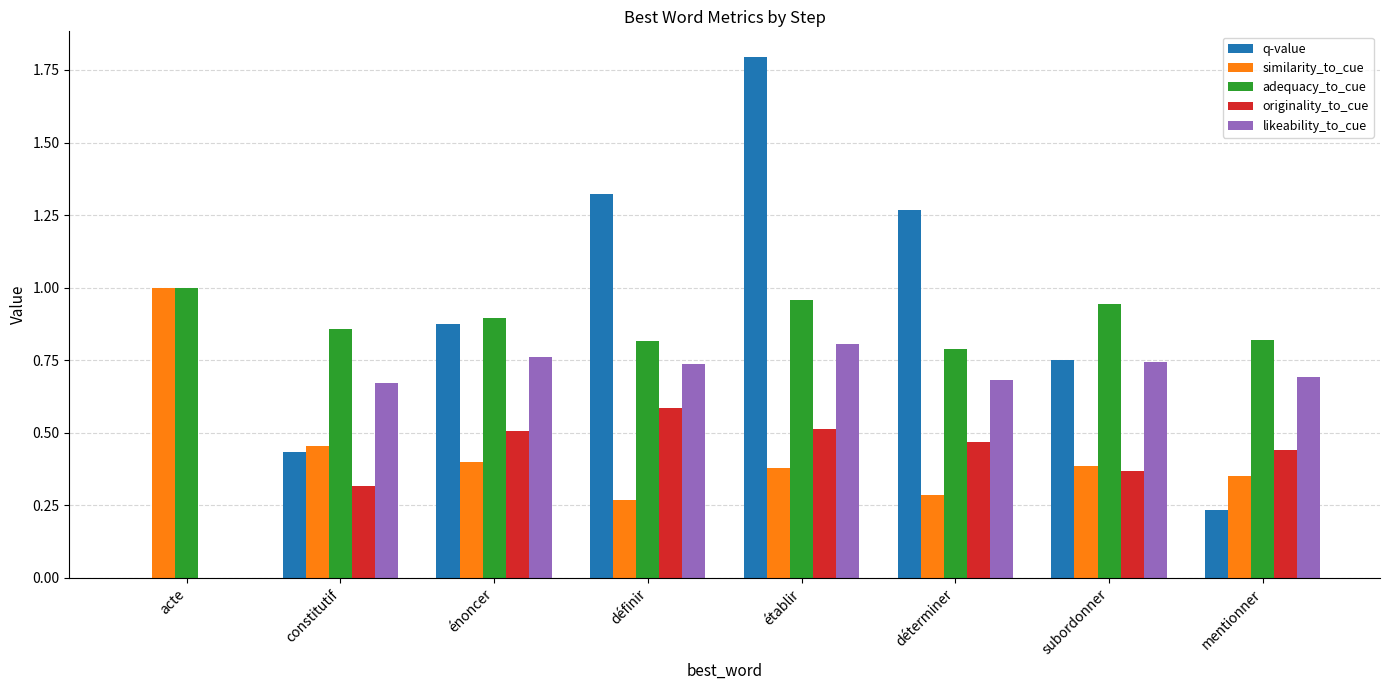

Is the value of similarity_to_cue at définir greater than the value of originality_to_cue at établir?

No